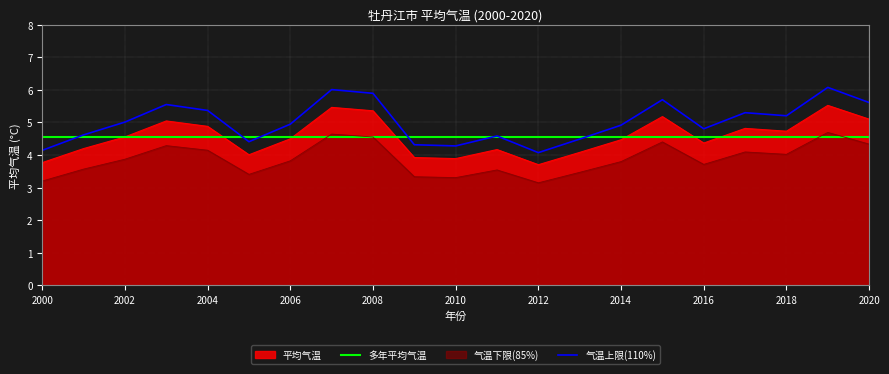

What is the total value across all series at 2012?

15.5